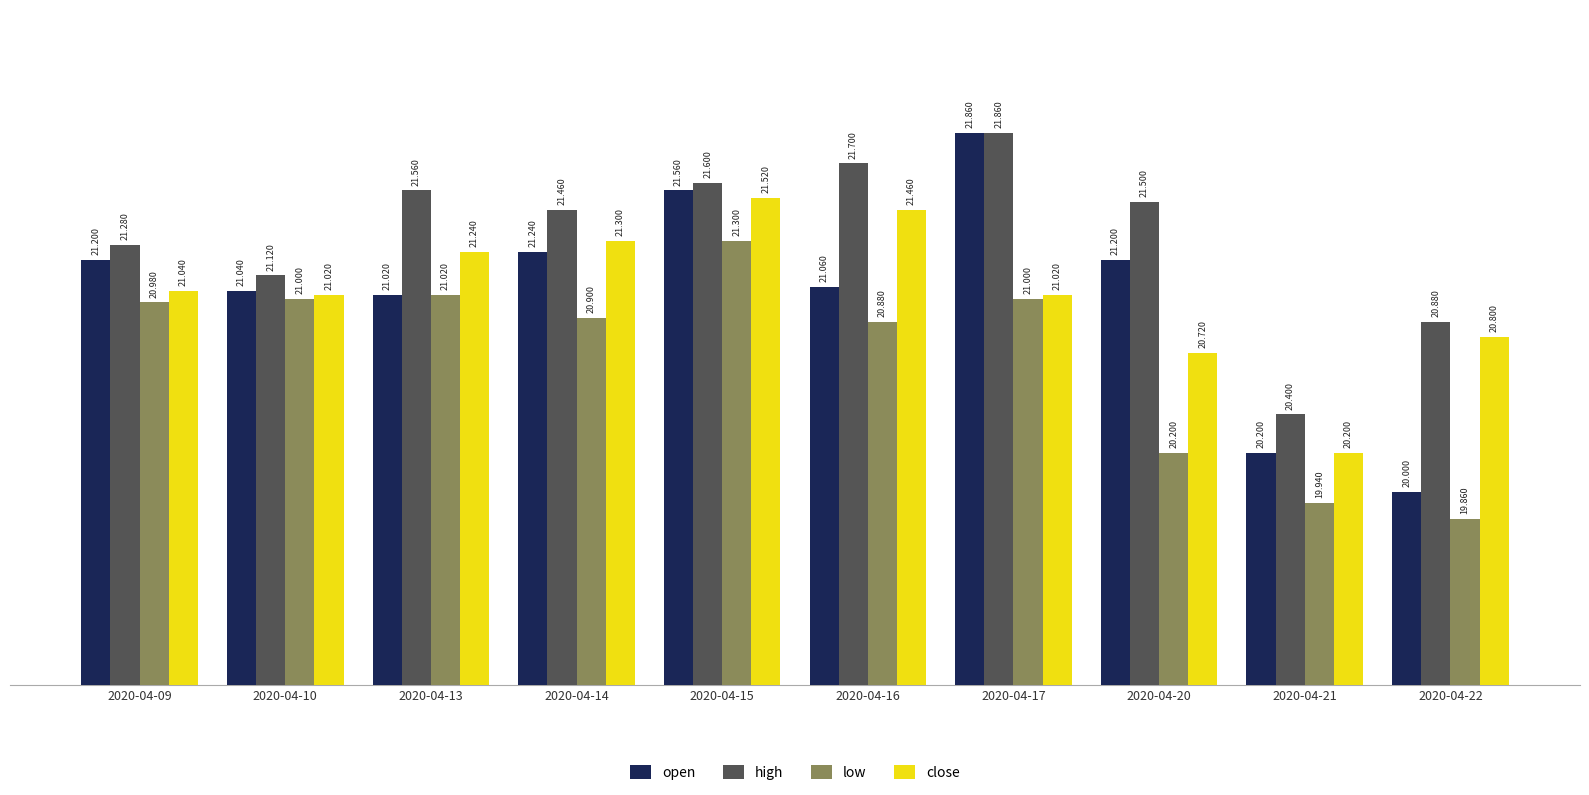

At 2020-04-09, list the series in order from smallest to largest.

low, close, open, high